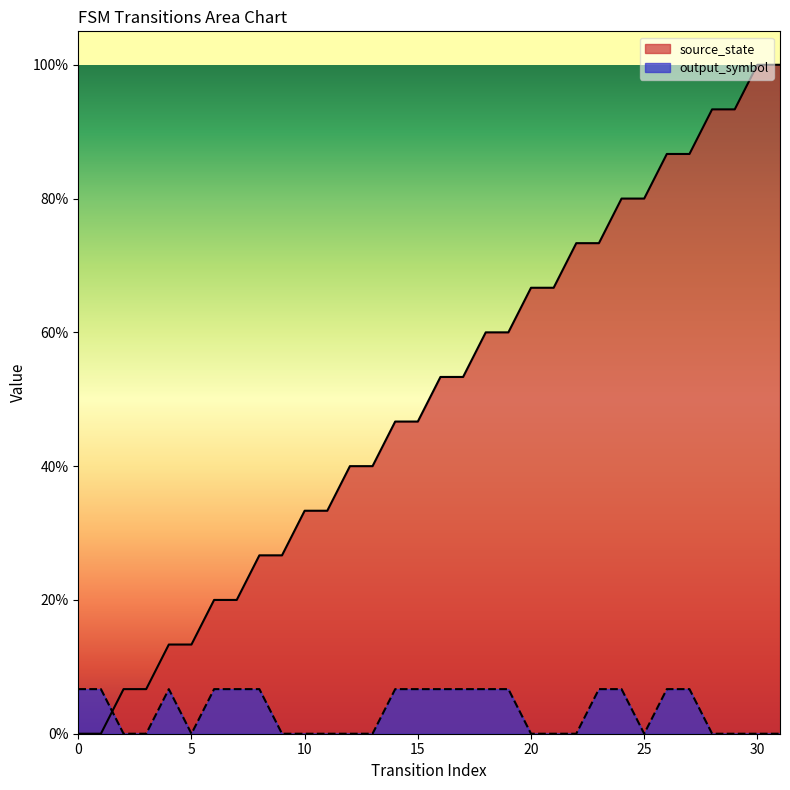

Rank the series at 29 from lowest to highest value.

output_symbol, source_state